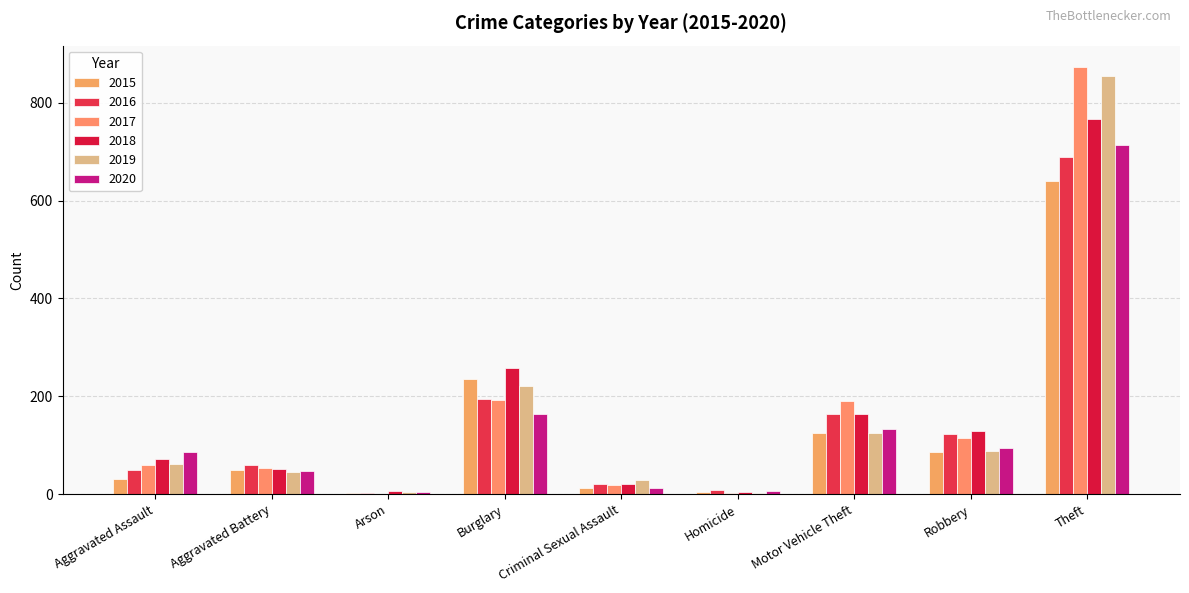

What is the minimum value shown in the chart?

1